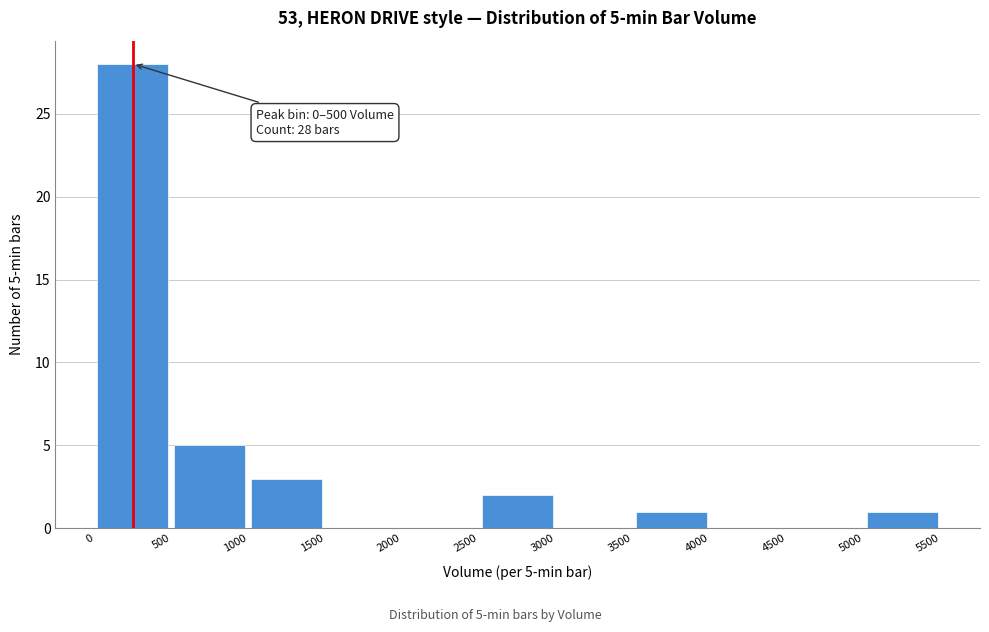

Which range on the x-axis has the tallest bar?

0 to 500